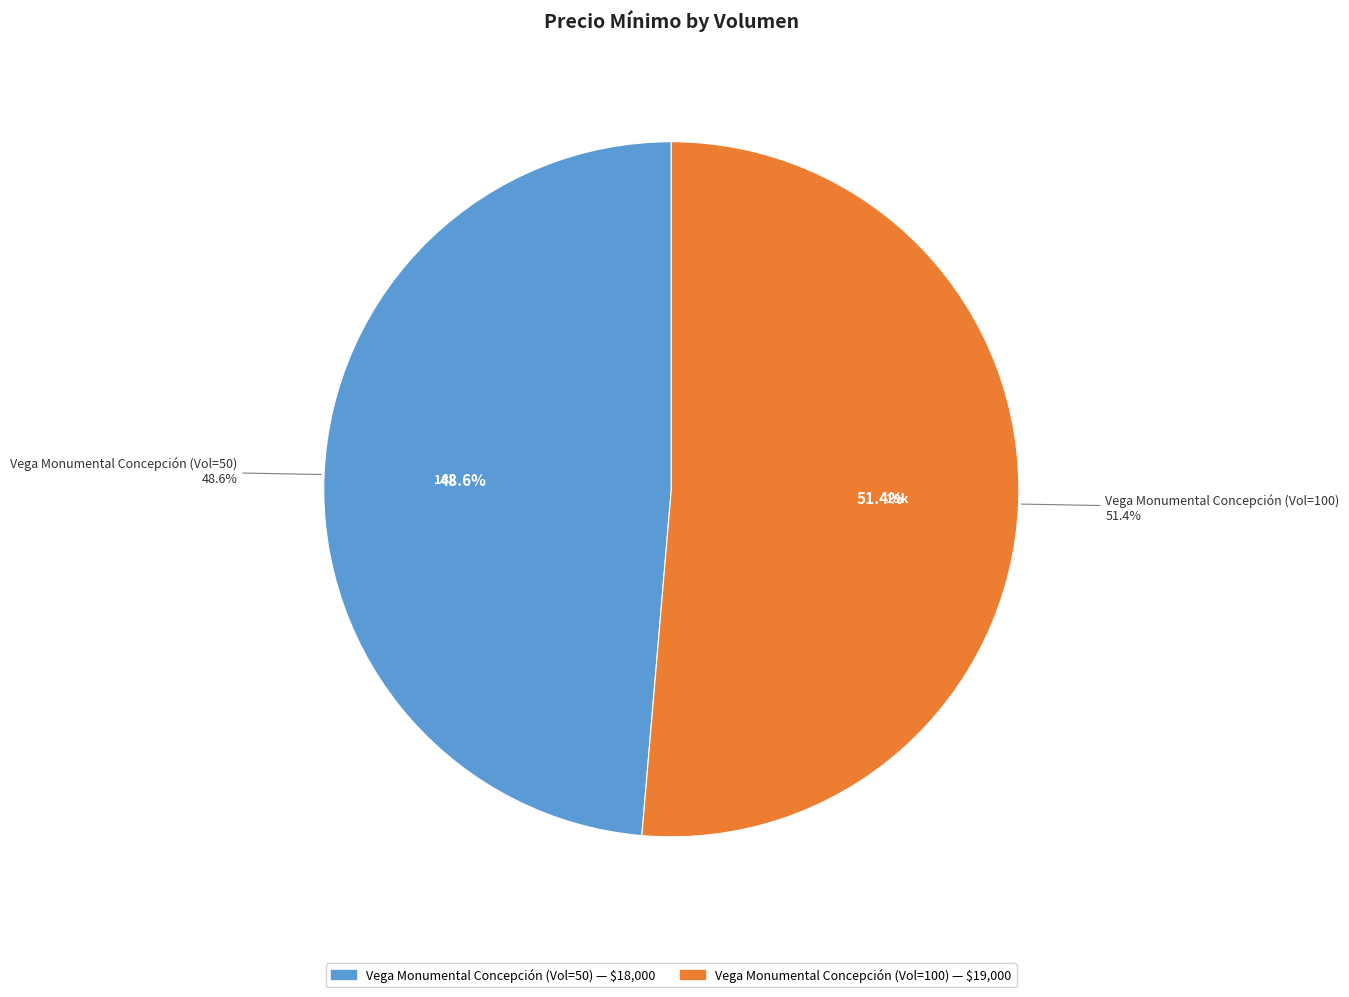

To the nearest percent, what is the difference between the 50 and 100 slice percentages?

3%